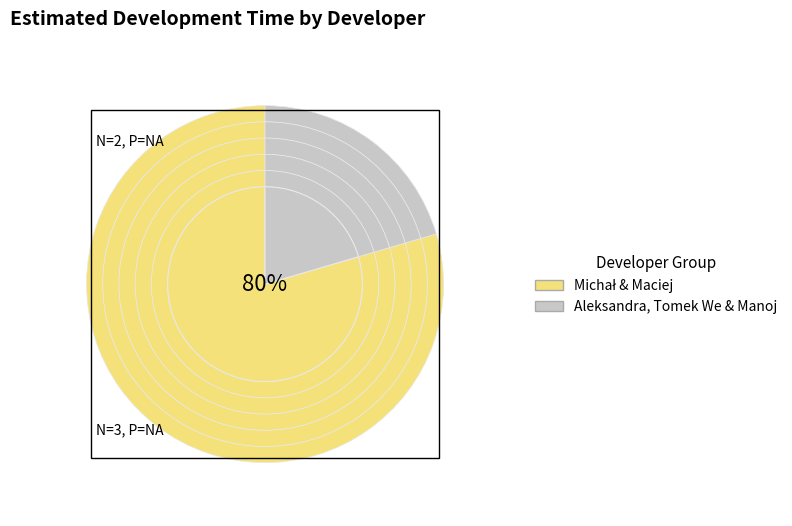

Does any single category account for the majority?

Yes